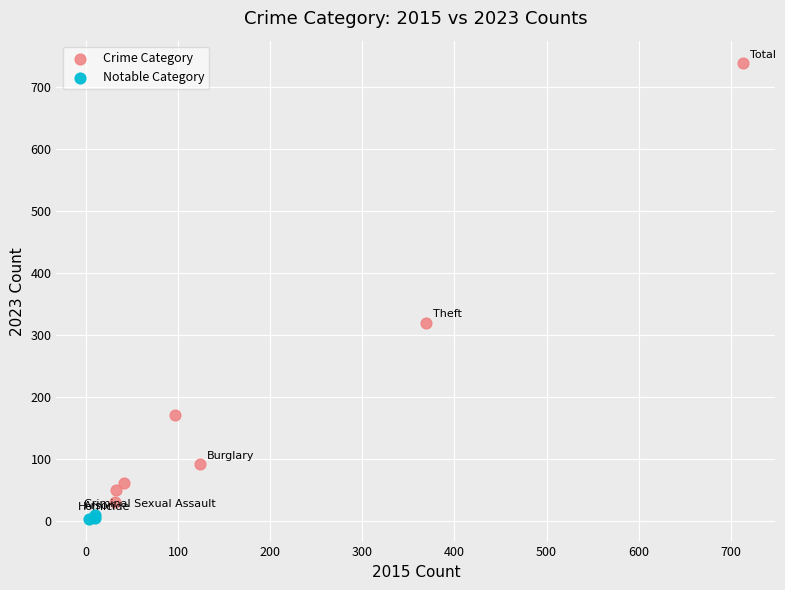

Which series has the widest spread of Y values?

Crime Category